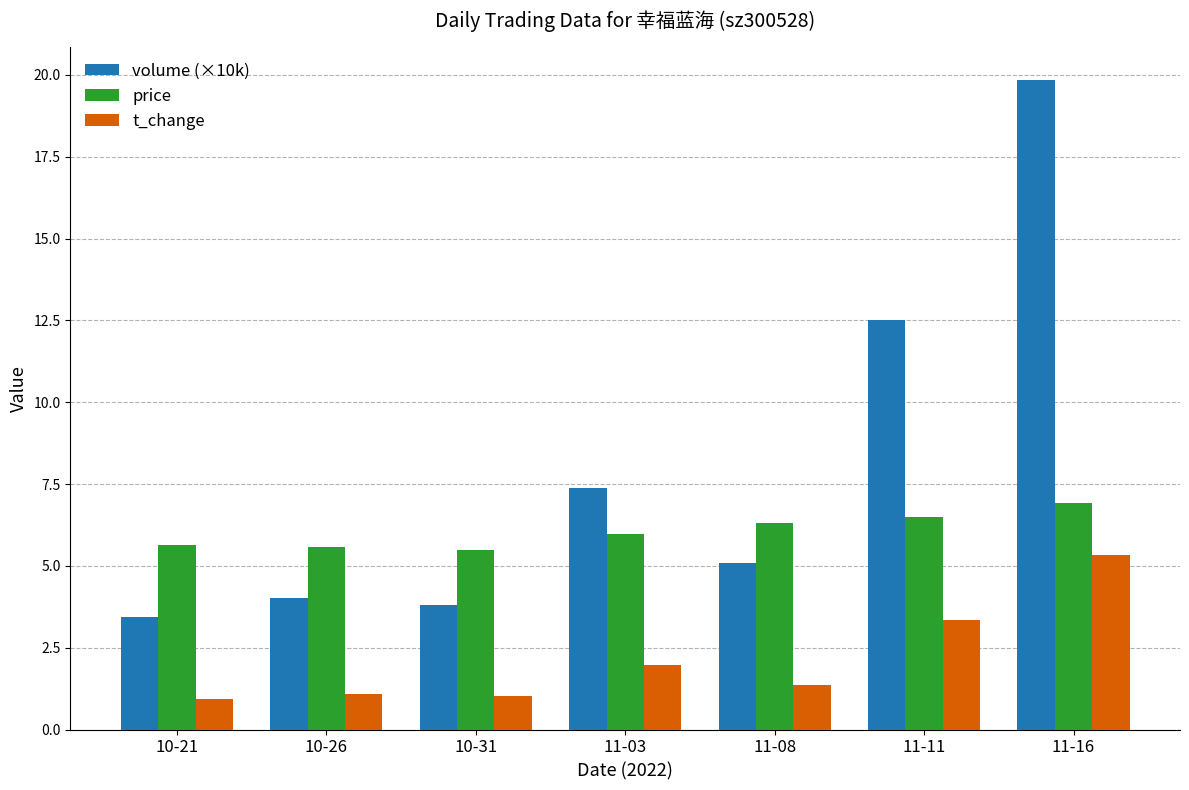

What is the difference between the maximum and second lowest values in the volume (×10k) series?

16.1